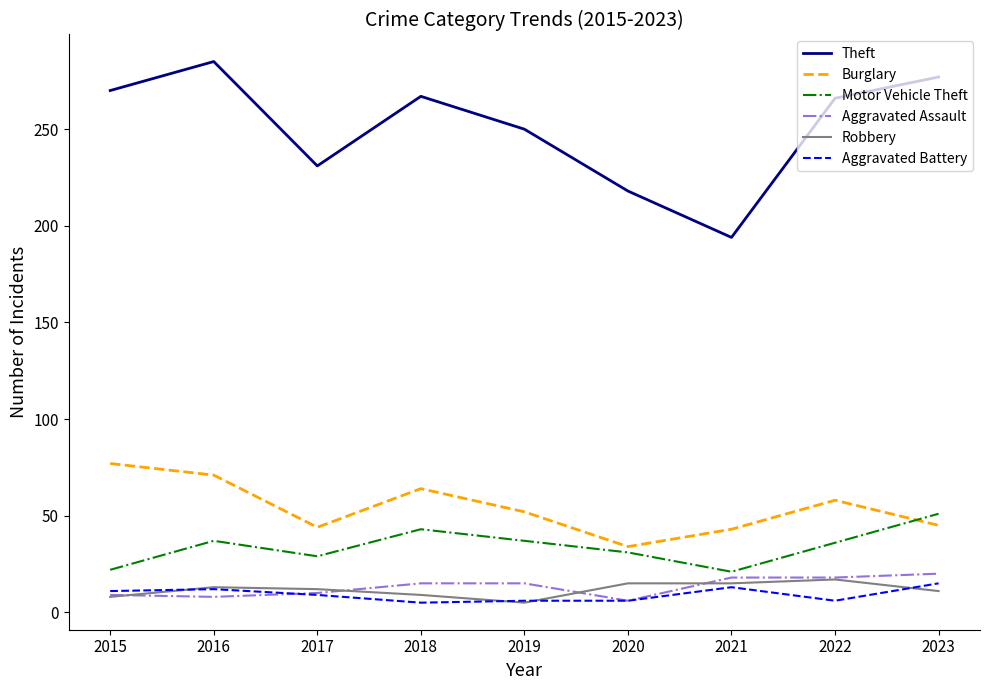

What is the average value of the Robbery series?

12